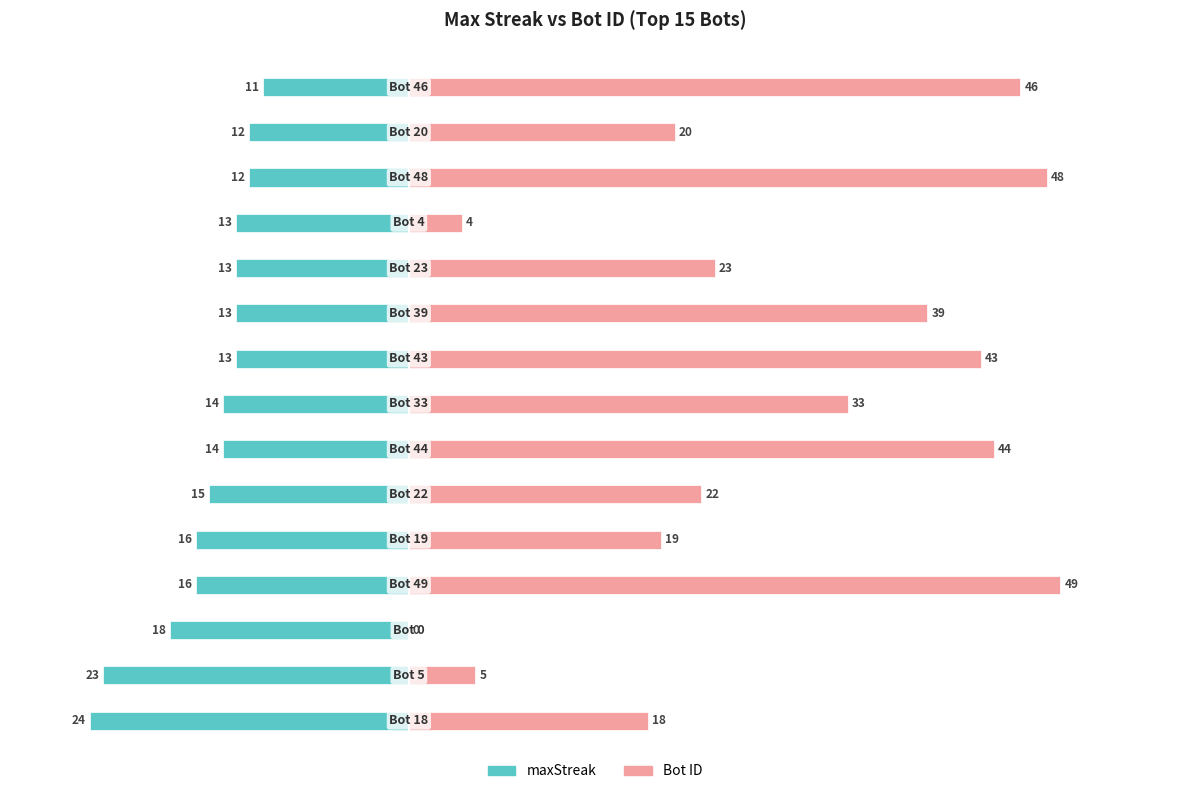

Reading right to left, list all the values displayed in this chart.

maxStreak: 14=-11	13=-12	12=-12	11=-13	10=-13	9=-13	8=-13	7=-14	6=-14	5=-15	4=-16	3=-16	2=-18	1=-23	0=-24
Bot: 14=46	13=20	12=48	11=4	10=23	9=39	8=43	7=33	6=44	5=22	4=19	3=49	2=0	1=5	0=18